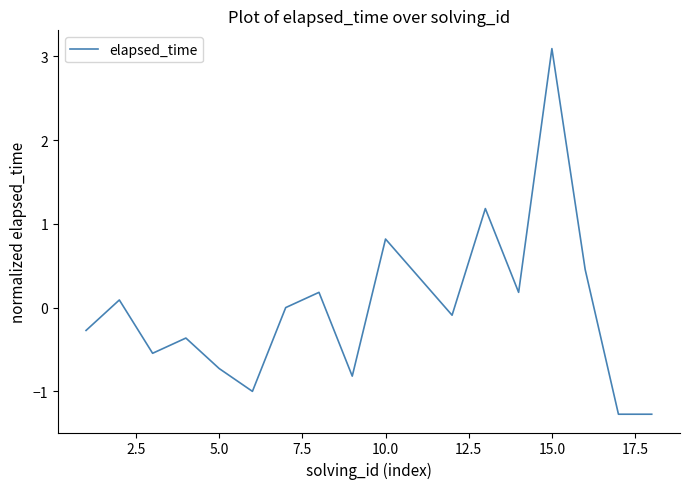

True or false: the data has more than 0 interior local peaks.

True